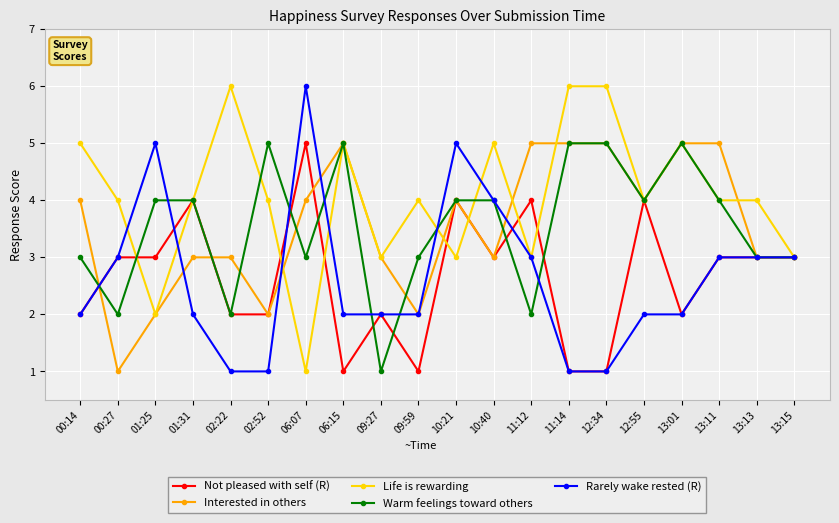

Between 11:12 and 13:11, which series saw the biggest shift?

Warm feelings toward others